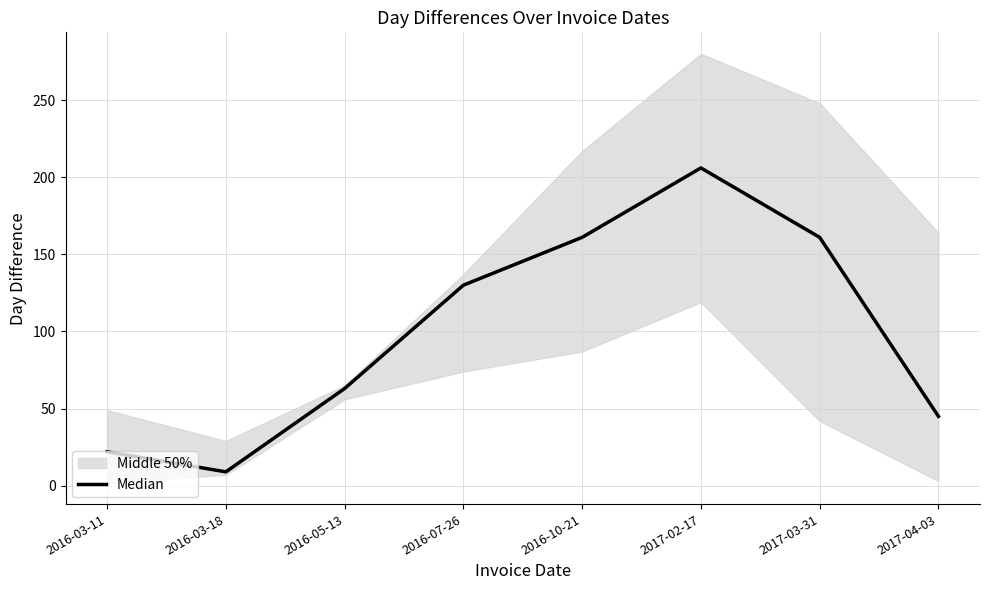

Reading right to left, what are all the values shown in this chart?

45	161	206	161	130	63	9	22